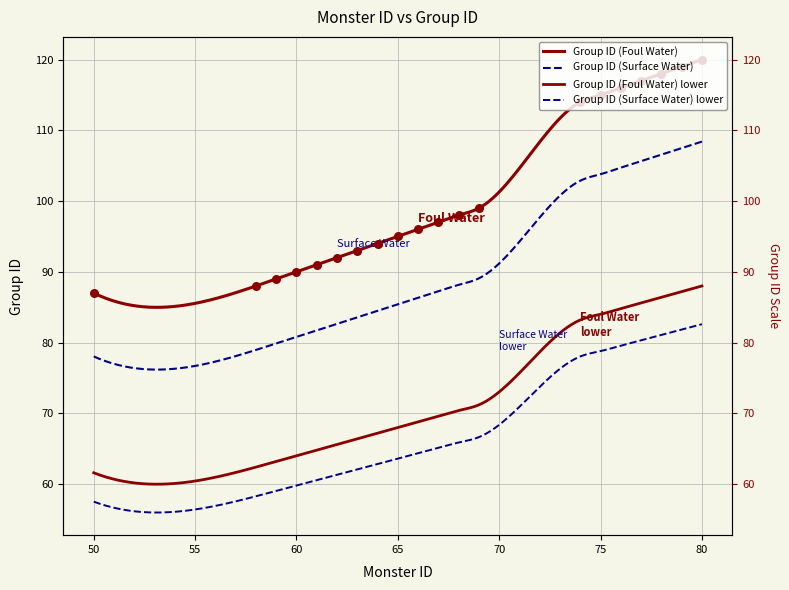

Approximately how many times larger is the value at 62 compared to 74?

0.8